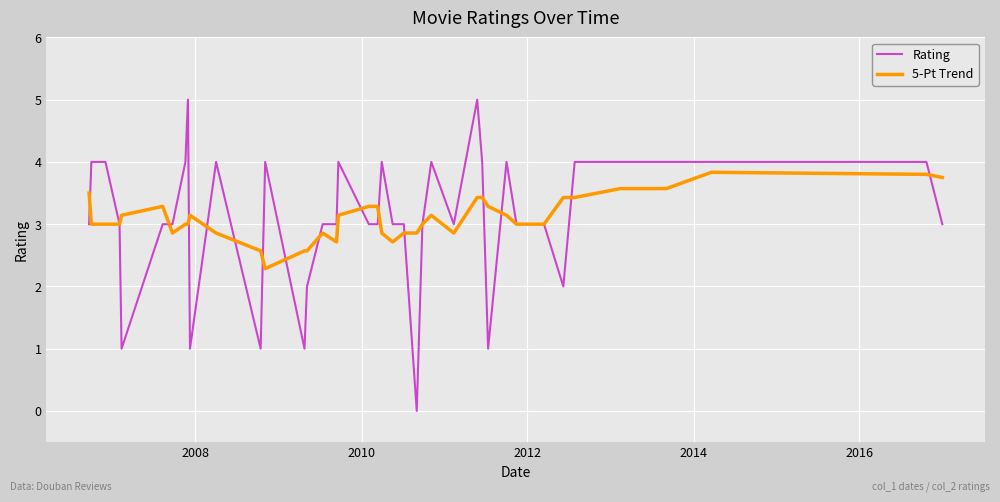

What is the difference between the maximum and second lowest values in the 5-Pt Trend series?

1.3